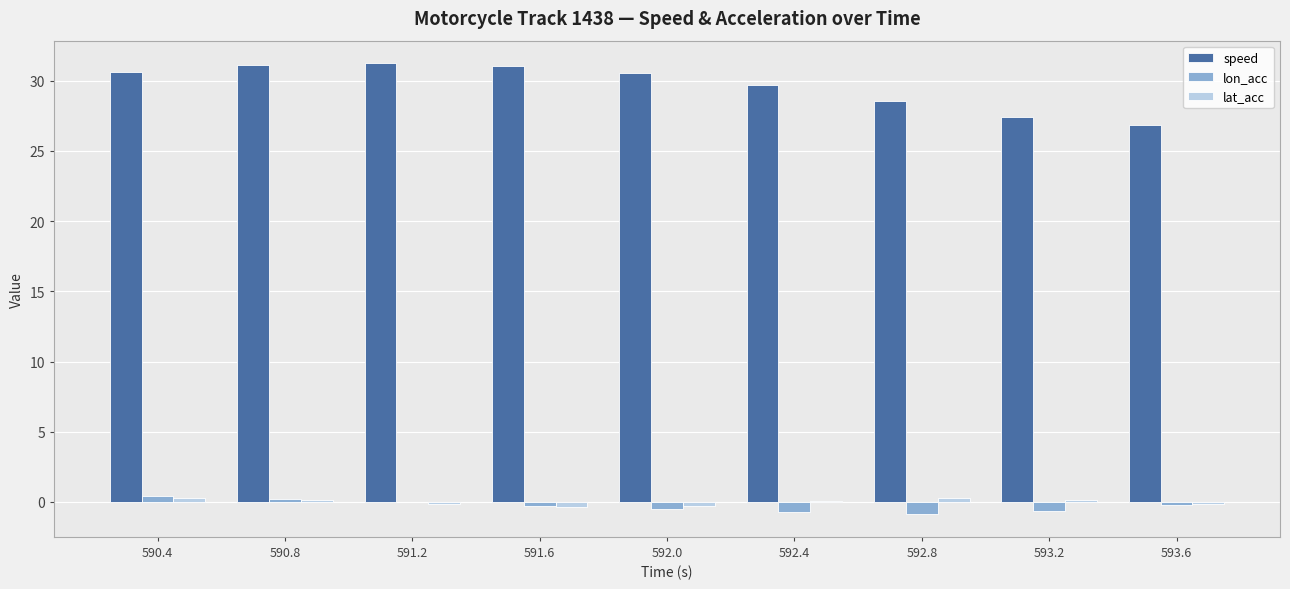

Does the chart contain stacked bars?

No